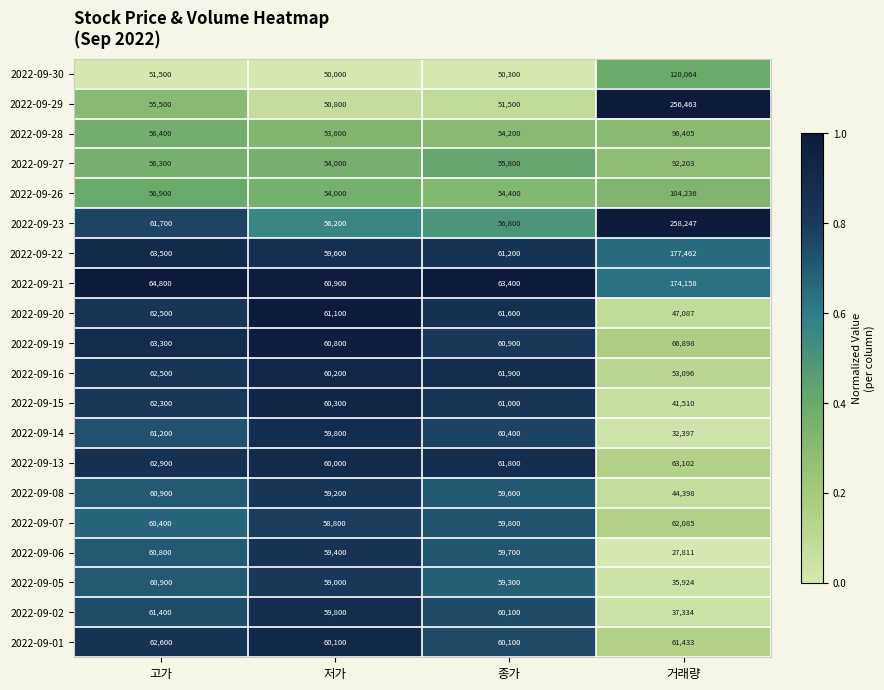

List the labels in order of 2022-09-15 value, largest first.

고가, 종가, 저가, 거래량